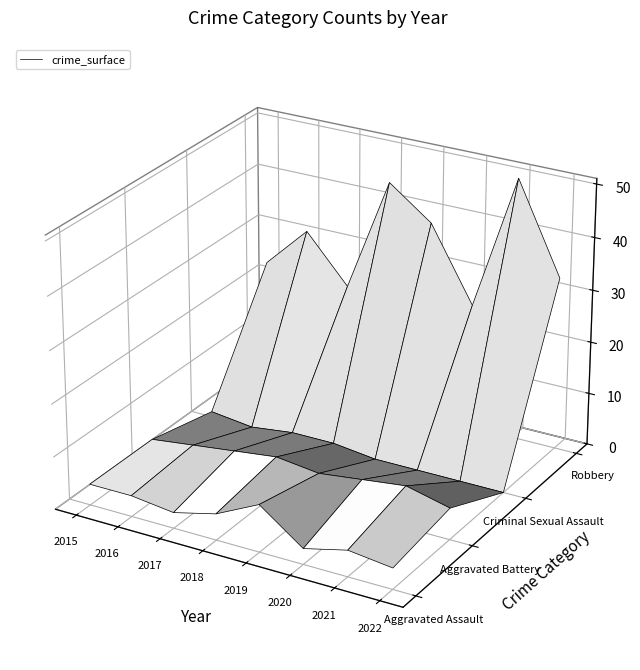

Reading left to right, transcribe all the data shown in this chart.

Aggravated Assault: 4	4	3	5	9	3	5	4
Aggravated Battery: 4	5	6	7	6	7	8	6
Criminal Sexual Assault: 1	0	1	1	0	0	0	0
Robbery: 23	31	22	44	38	24	50	33